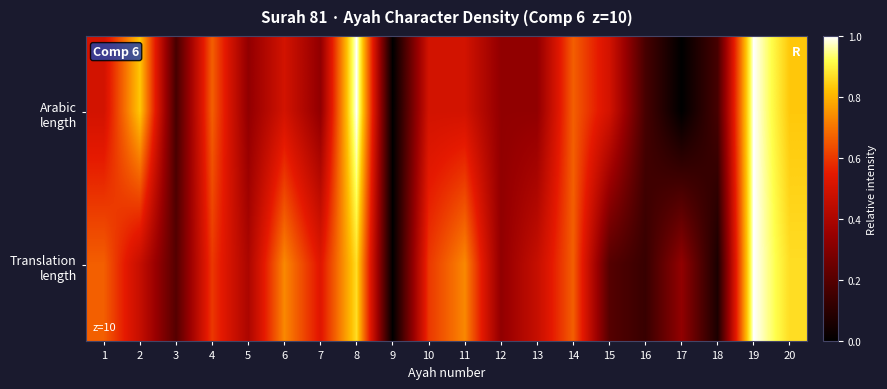

Between 4 and 2, which is larger?

2